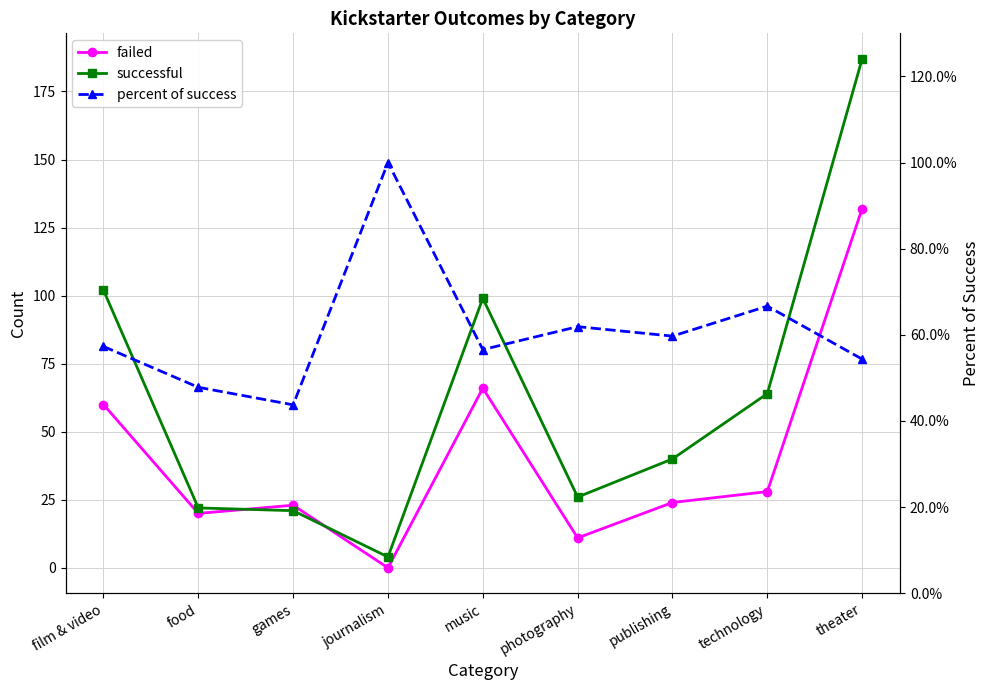

Is this an area chart (filled region under the line)?

No